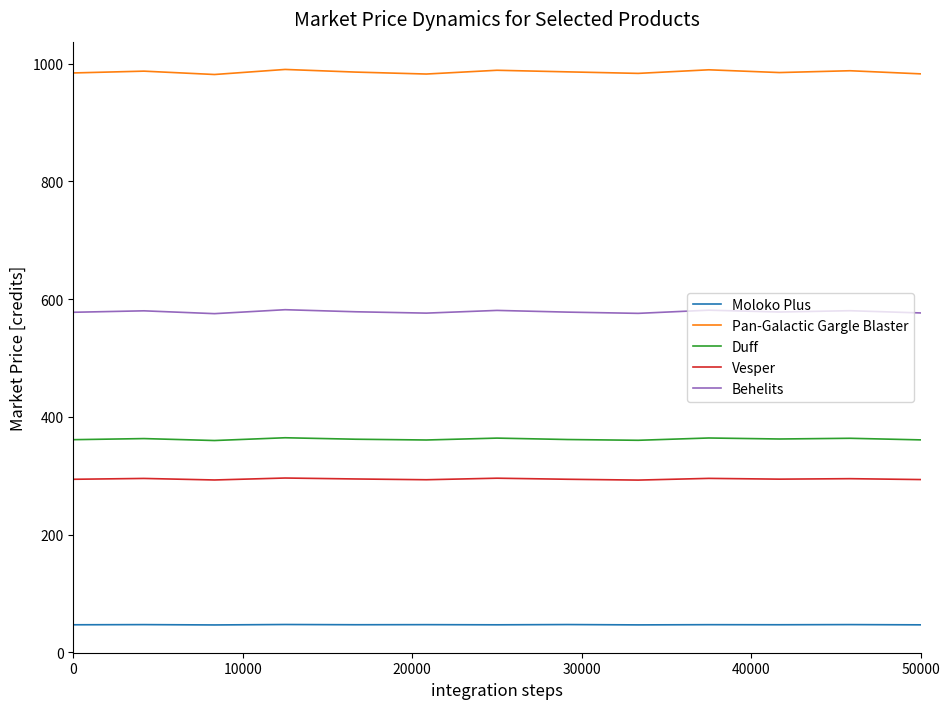

Which series has the largest total across all categories?

Pan-Galactic Gargle Blaster